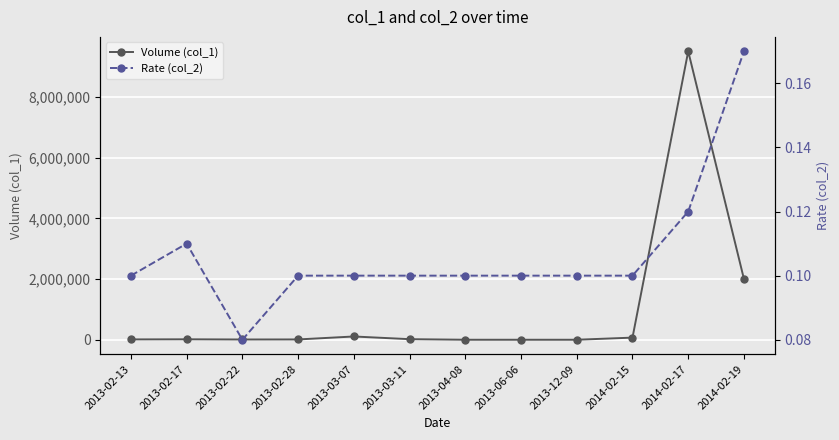

At how many categories does at least one series exceed 6829220?

1